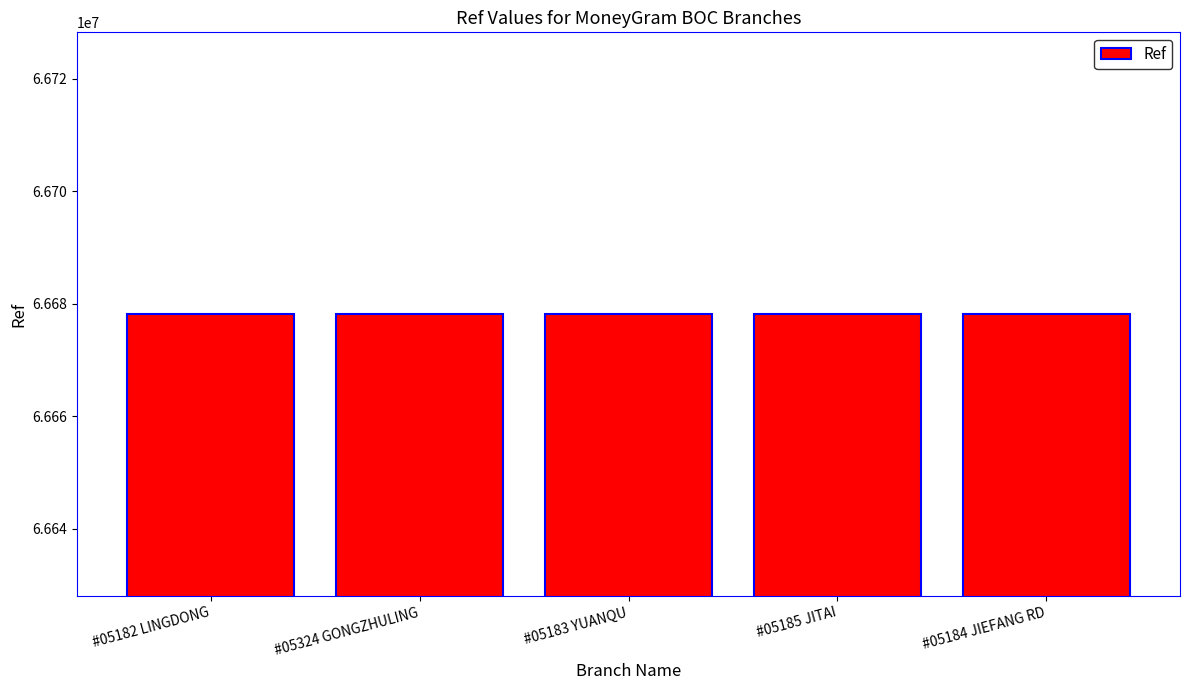

What is the greatest value displayed?

66678230